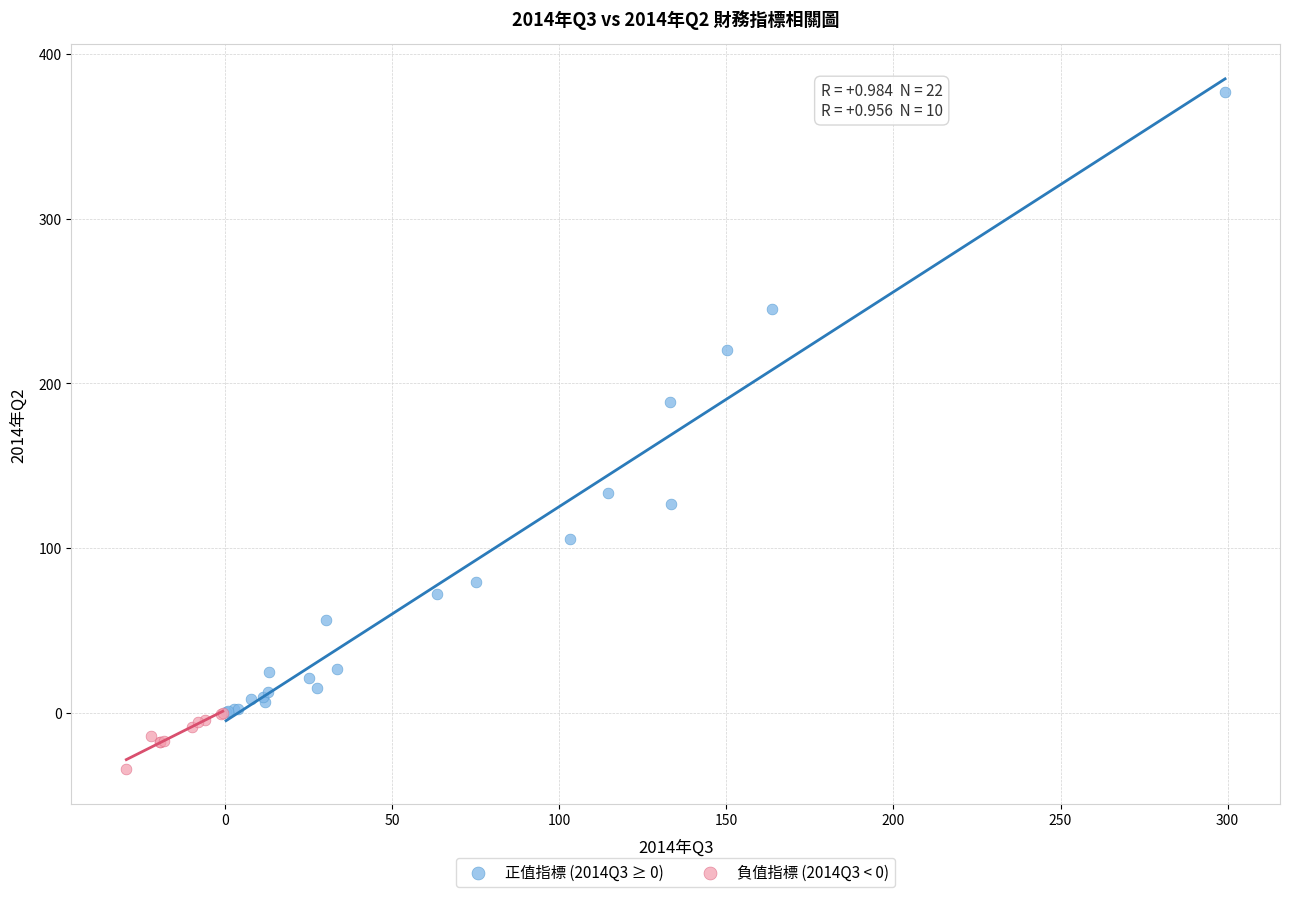

Which series reaches the maximum Y coordinate?

正值指標 (2014Q3 ≥ 0)